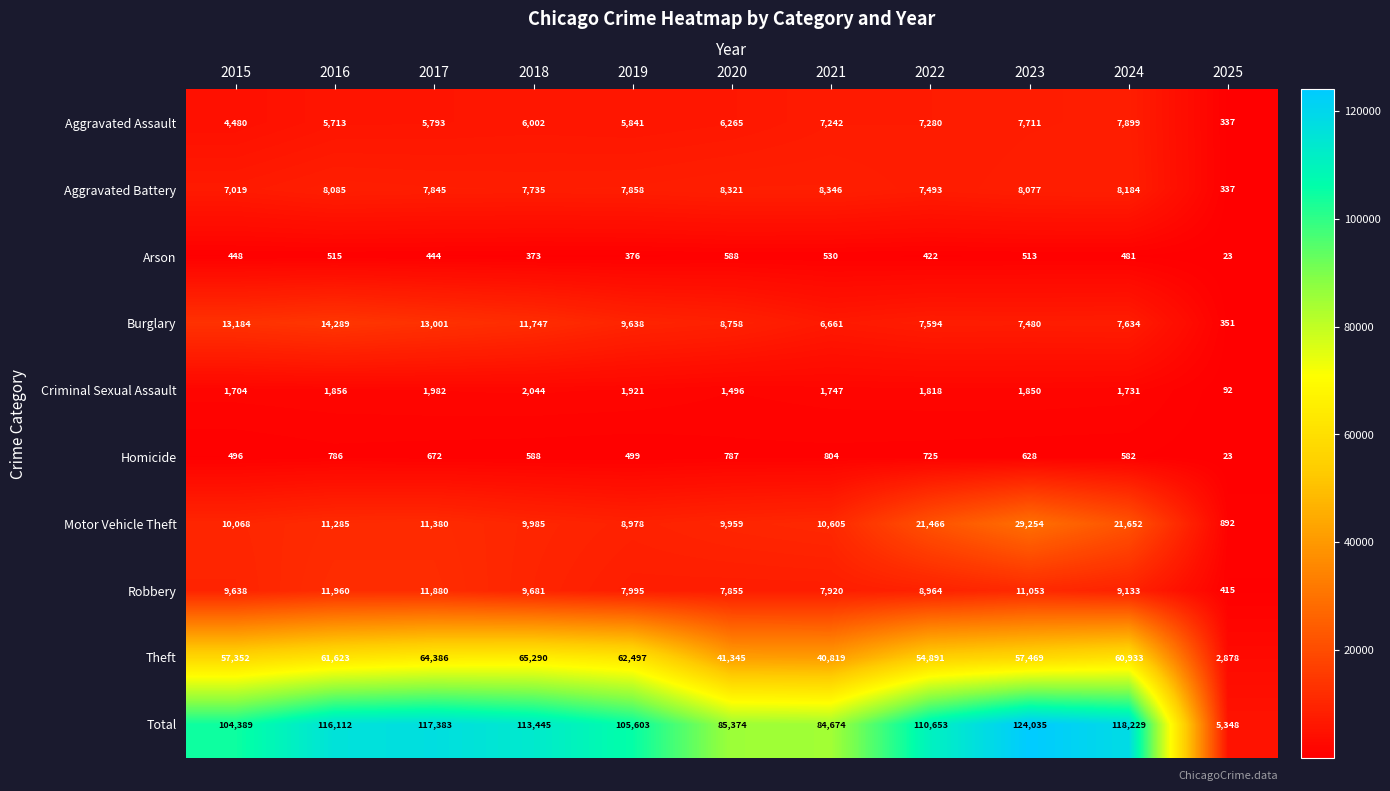

List the labels in order of Robbery value, smallest first.

2025, 2020, 2021, 2019, 2022, 2024, 2015, 2018, 2023, 2017, 2016